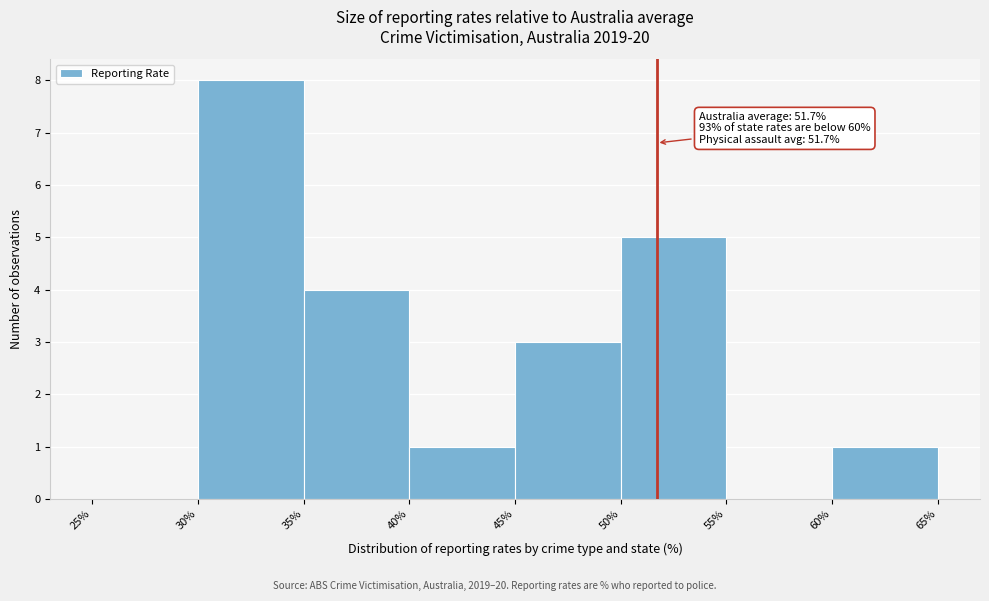

Over which range of the x-axis is the bar tallest?

30% to 35%